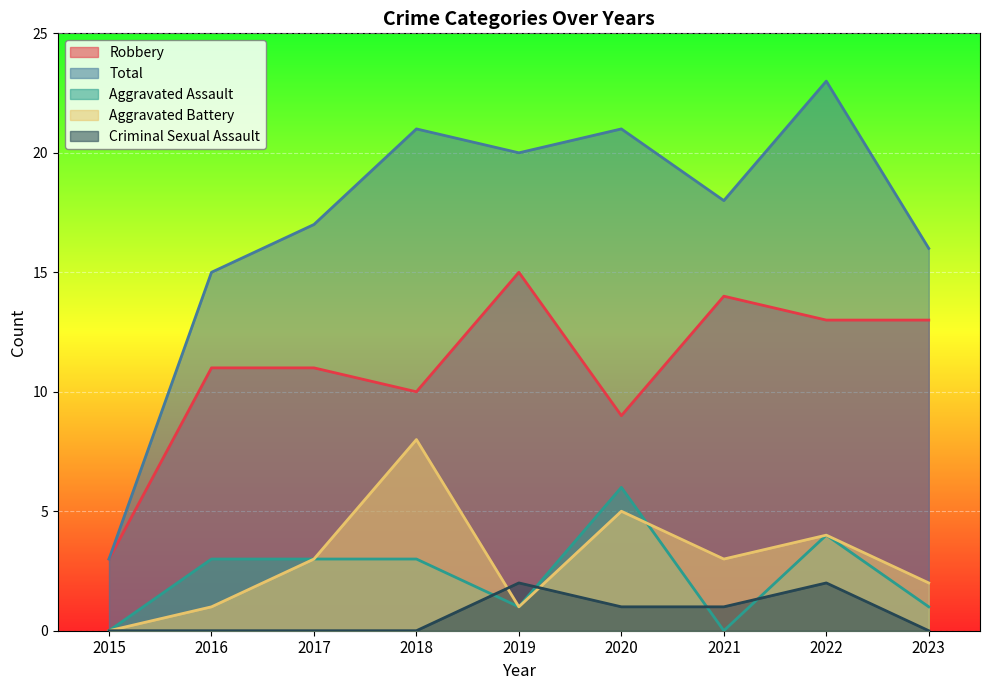

List the series in order of their peak value, lowest first.

Criminal Sexual Assault, Aggravated Assault, Aggravated Battery, Robbery, Total